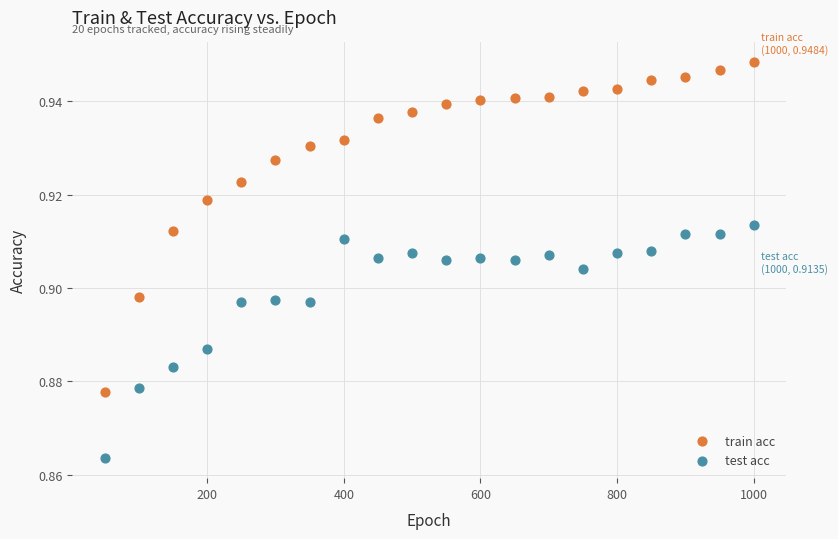

Which series contains the lowest Y value?

test acc